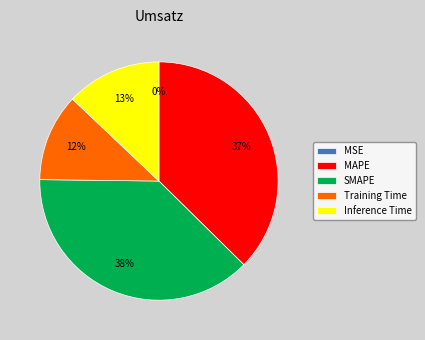

Do SMAPE and Inference Time together represent more than half of the pie?

Yes